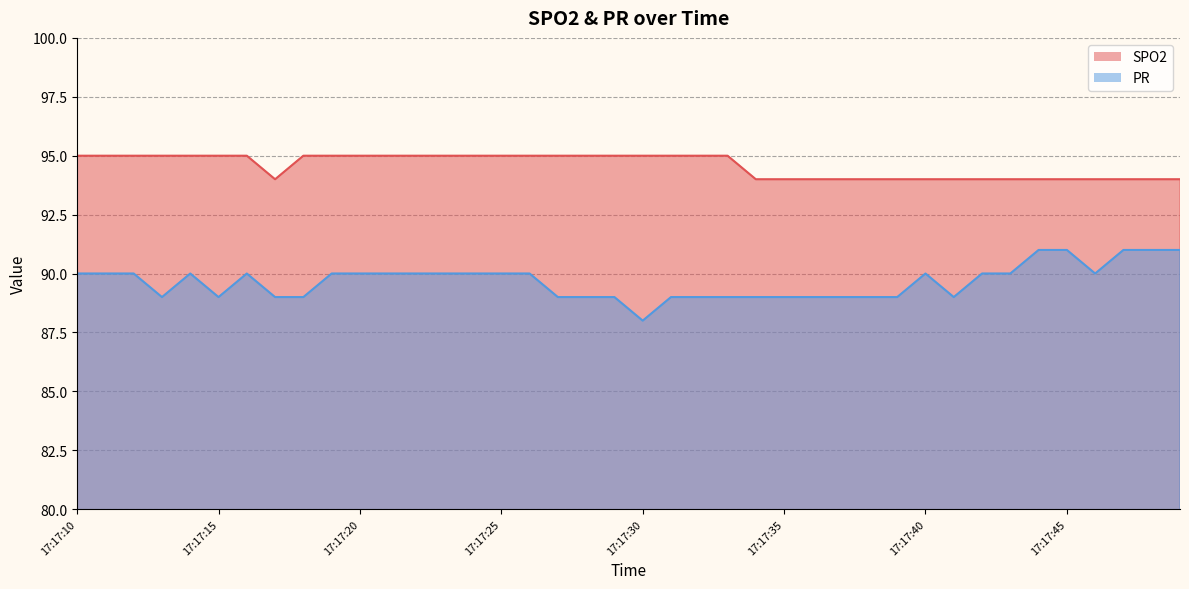

What is the sum of the PR values at 17:17:48 and 17:17:42?

181